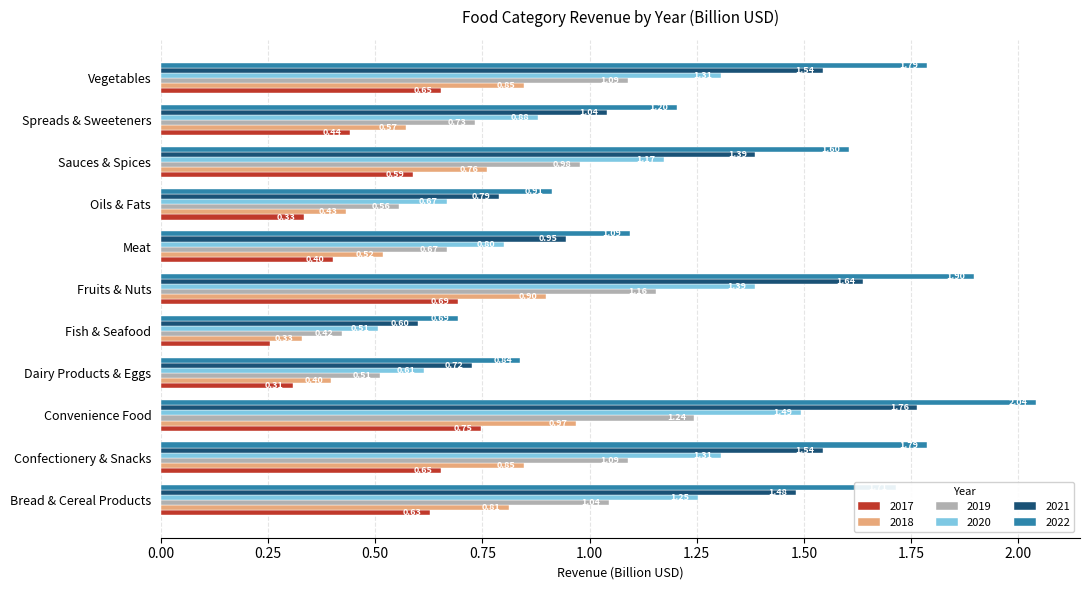

What is the average value of the 2019 series?

0.9